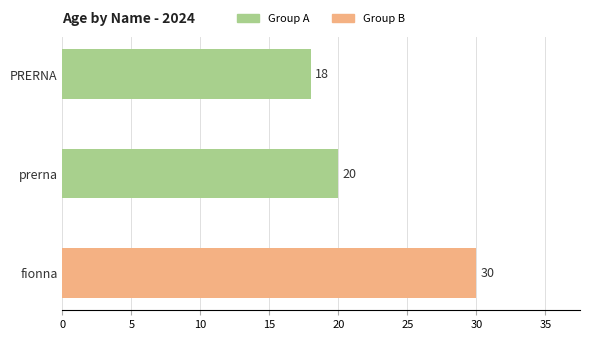

What is the sum of all values?

68